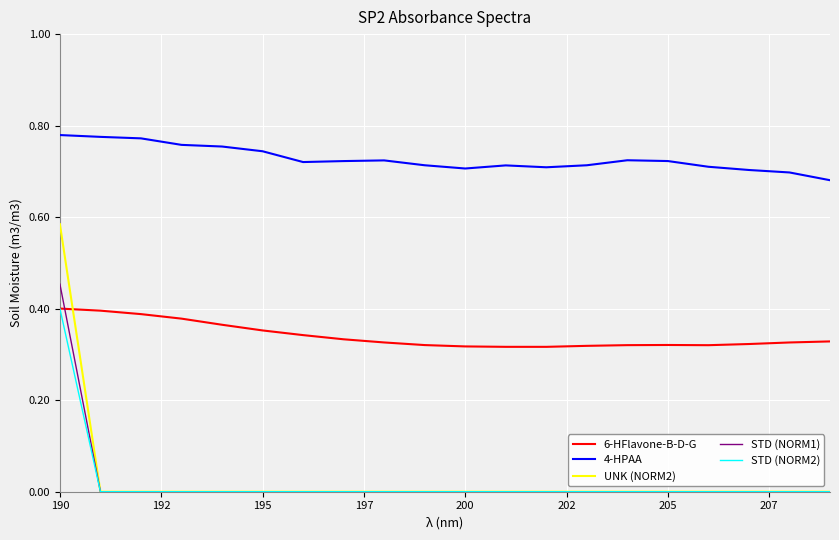

Which series has the largest total across all categories?

4-HPAA